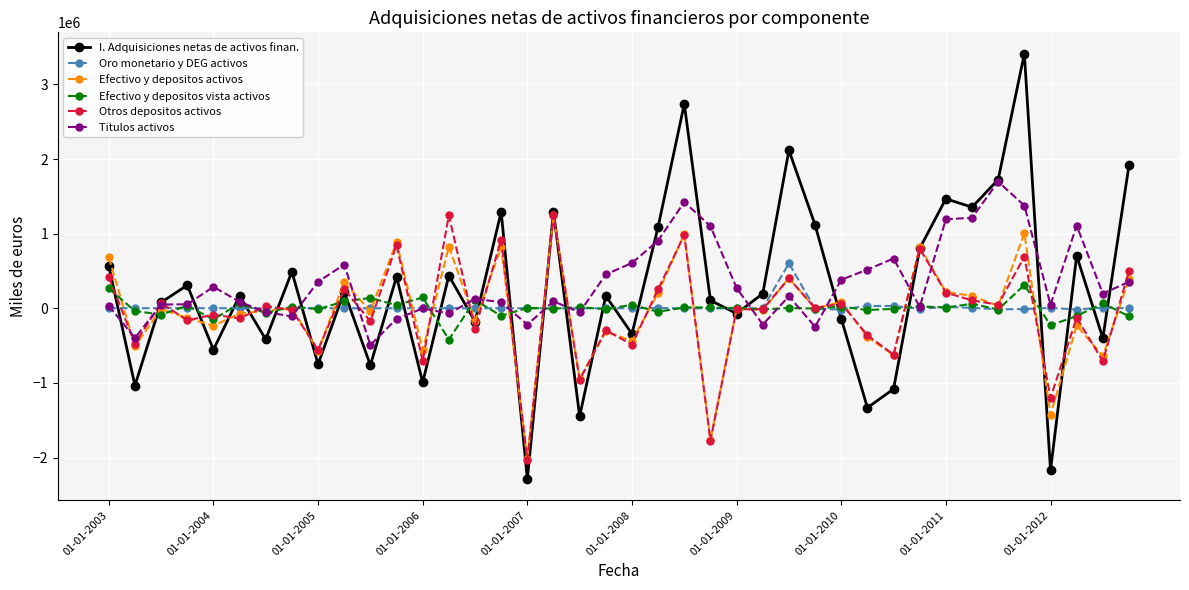

Which series has the widest spread of values?

I. Adquisiciones netas de activos finan.